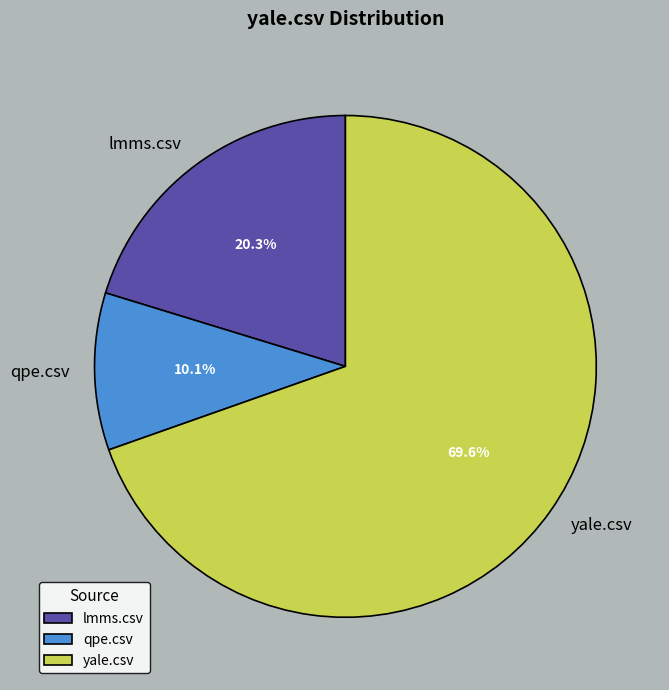

Rank the categories by value from highest to lowest.

yale.csv, lmms.csv, qpe.csv